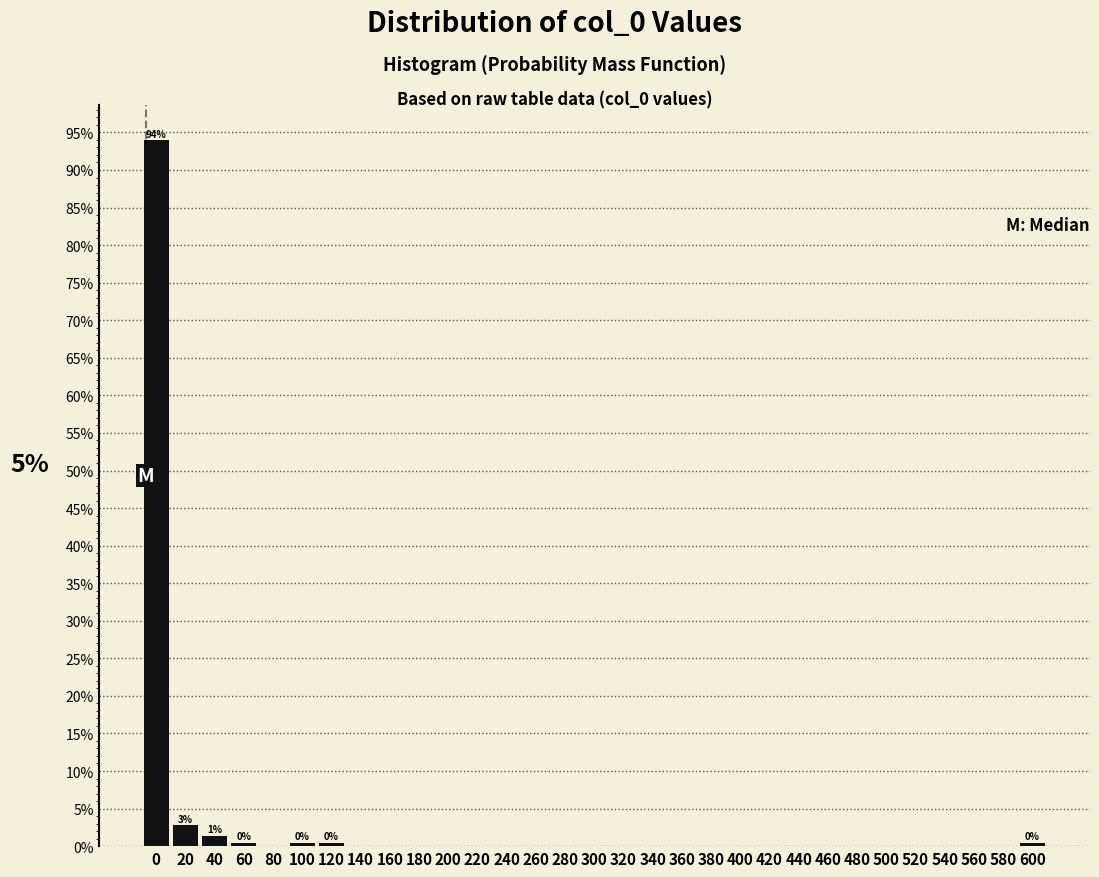

Is it true that the value at 500 is 0.0?

True